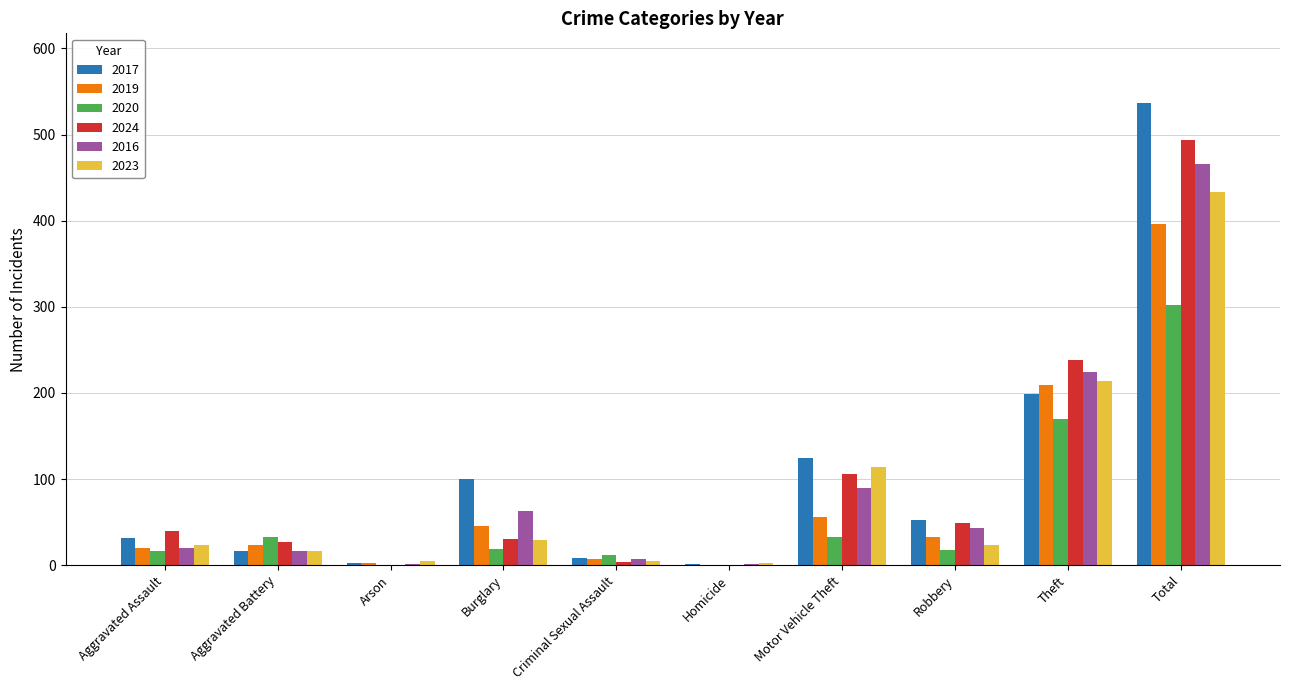

Is the value of 2017 at Theft greater than the value of 2016 at Motor Vehicle Theft?

Yes